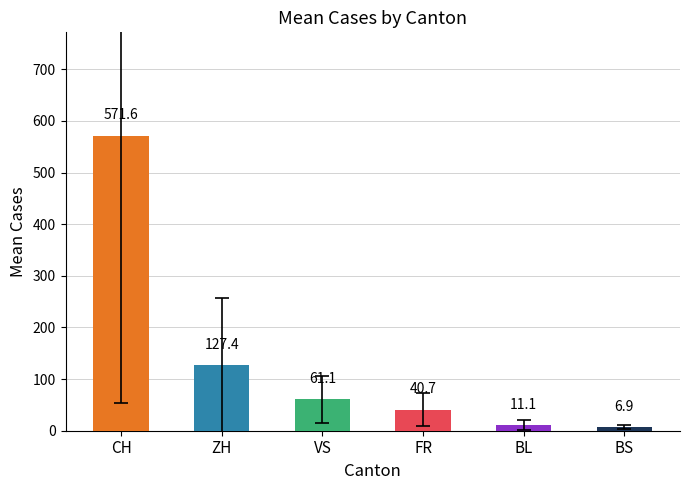

Rank the categories by value from highest to lowest.

CH, ZH, VS, FR, BL, BS